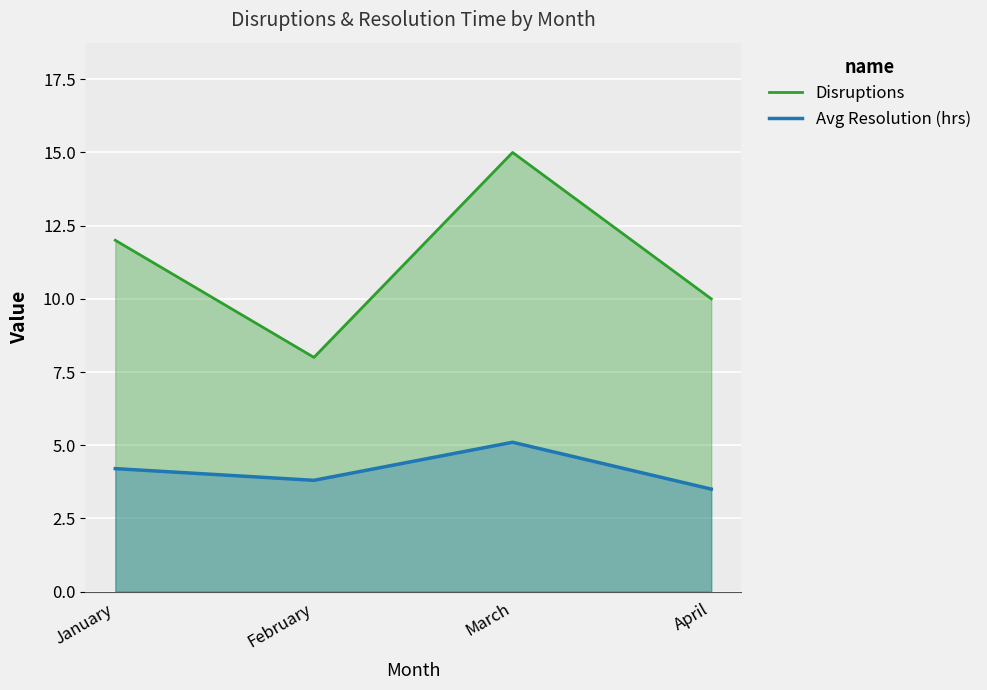

What is the average value of the Avg Resolution (hrs) series?

4.2